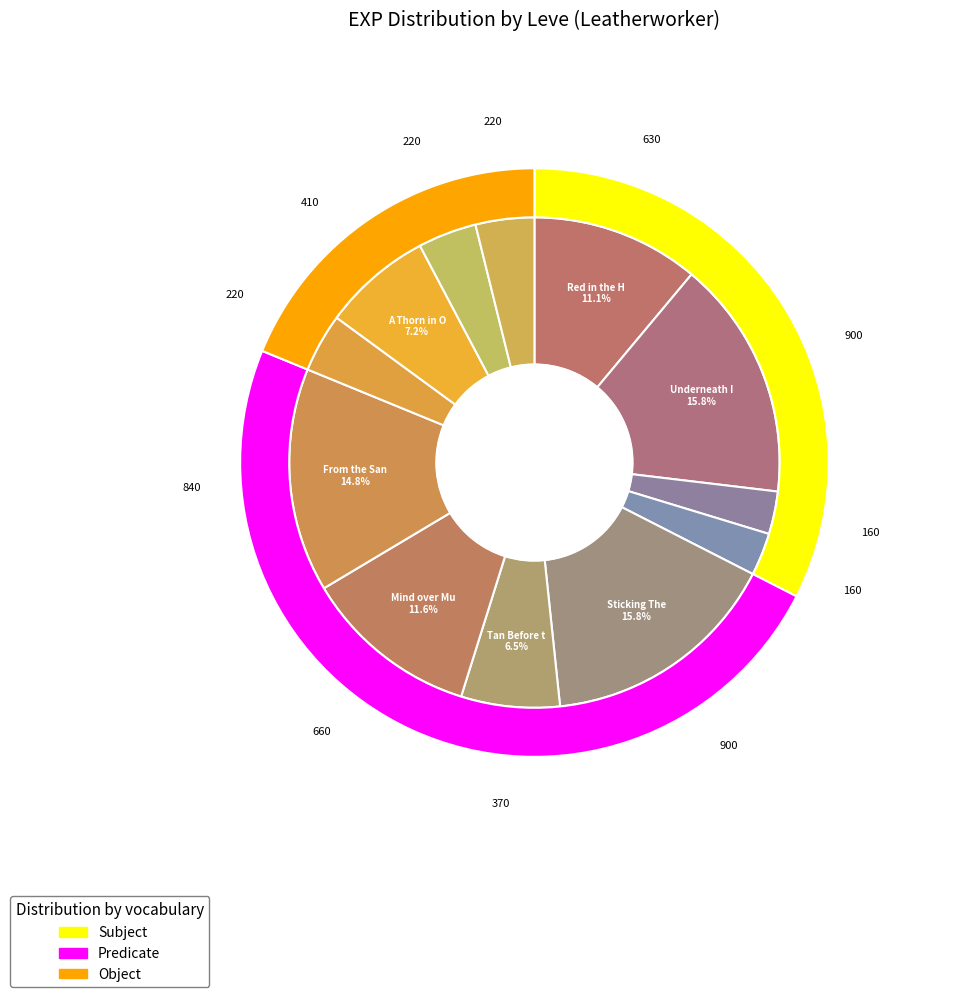

How much of the chart is everything except A Place to Call Helm?

96.1%